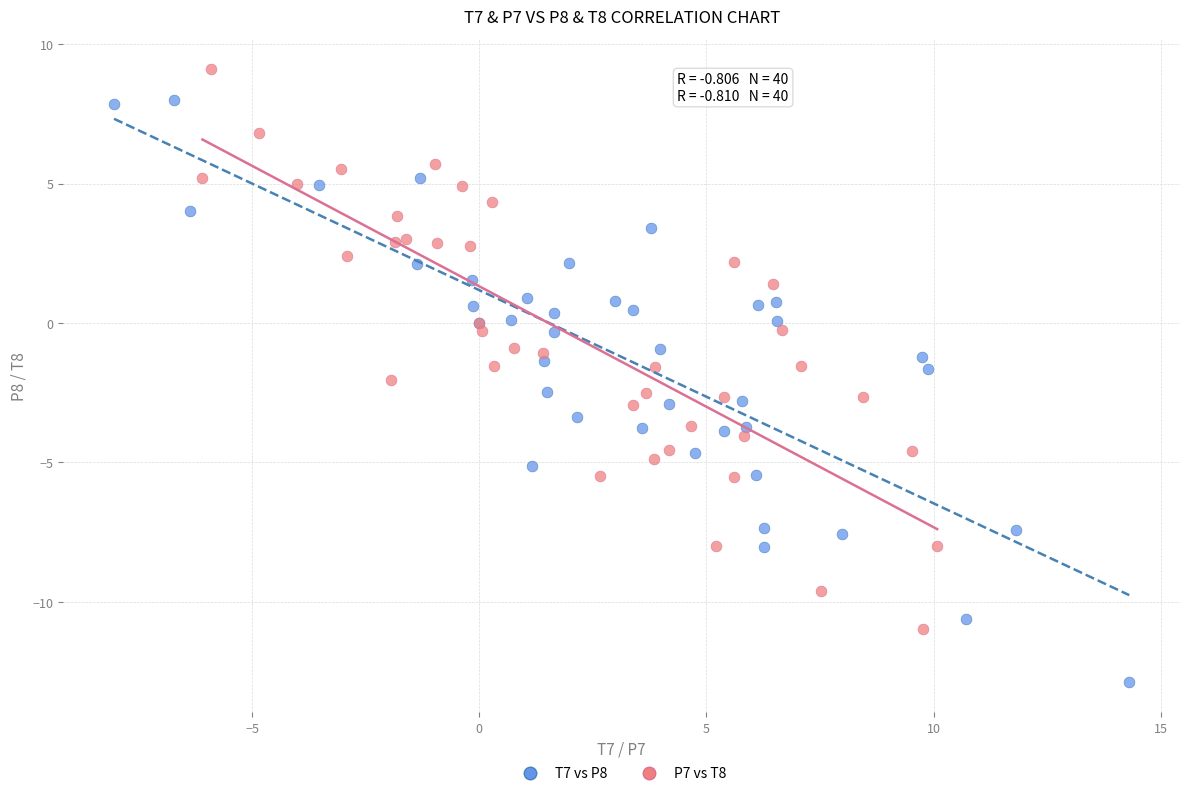

Which series reaches the maximum Y coordinate?

P7 vs T8